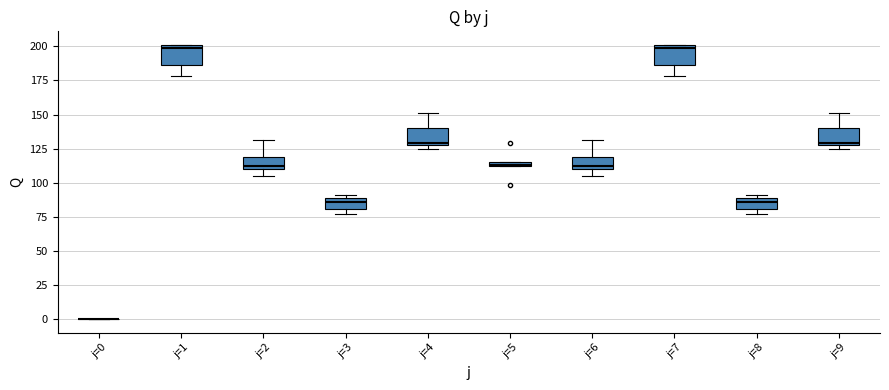

Where is the lower edge of the box for j=8 on the y-axis? The values are not printed on the chart, so give them approximately, as read against the axis.

80